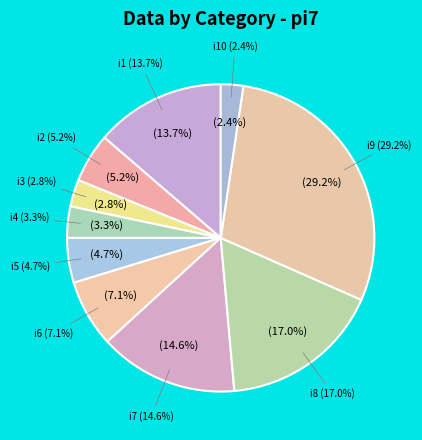

Which slice is the smallest?

i10